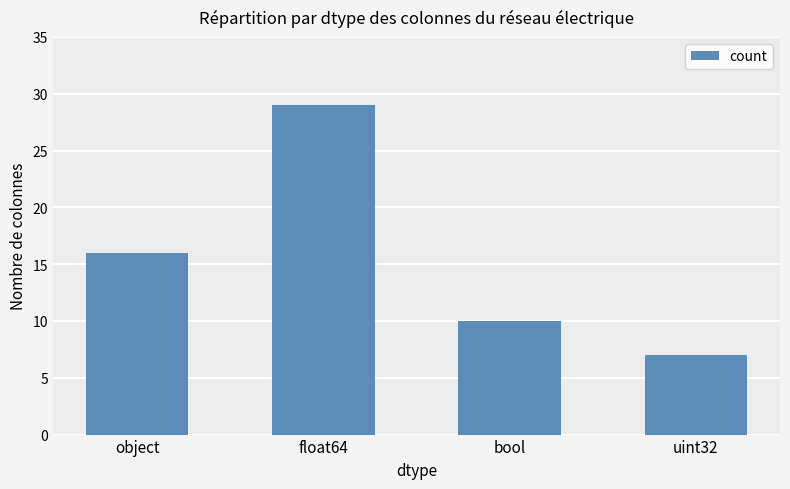

What is the label of the 4th bar from the right?

object